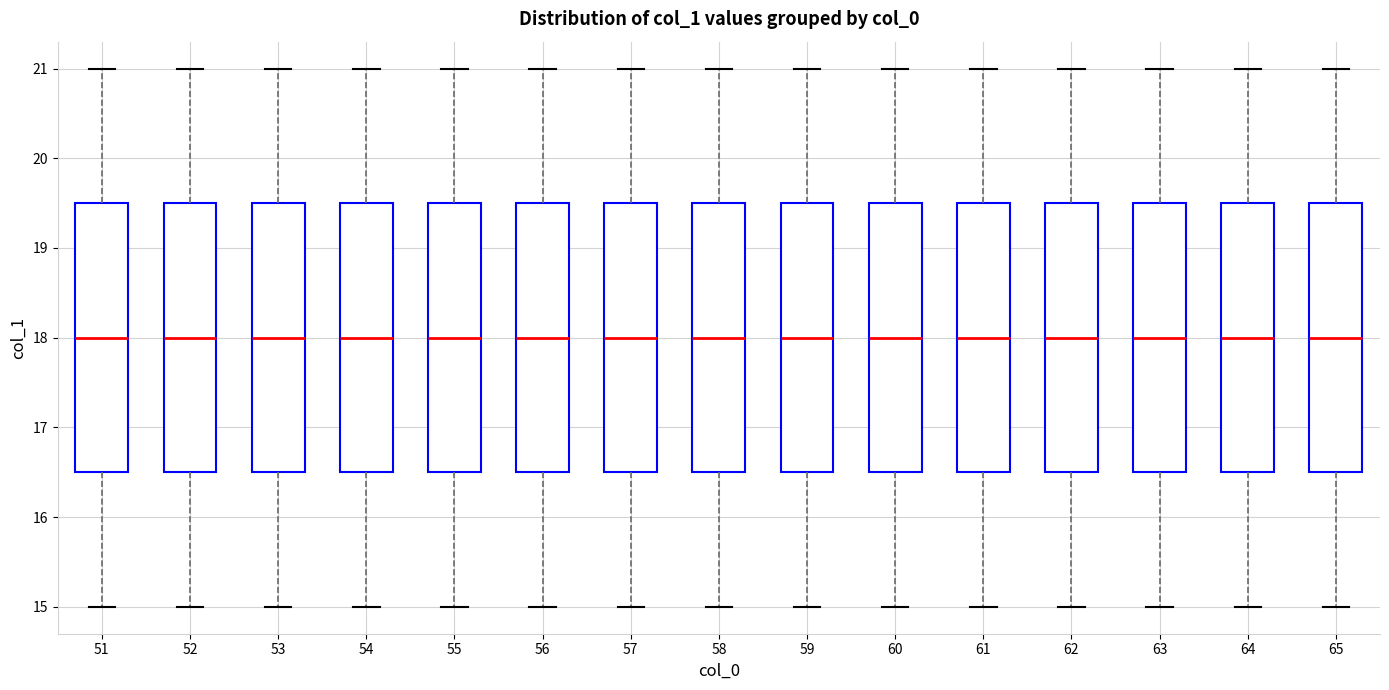

Reading left to right, read every box against the y-axis: the position of its median line, the range the box covers, and the ends of its whiskers. The values are not printed on the chart, so give them approximately, as read against the axis.

51: median 18.0, box 16.5 to 19.5, whiskers 15.0 to 21.0
52: median 18.0, box 16.5 to 19.5, whiskers 15.0 to 21.0
53: median 18.0, box 16.5 to 19.5, whiskers 15.0 to 21.0
54: median 18.0, box 16.5 to 19.5, whiskers 15.0 to 21.0
55: median 18.0, box 16.5 to 19.5, whiskers 15.0 to 21.0
56: median 18.0, box 16.5 to 19.5, whiskers 15.0 to 21.0
57: median 18.0, box 16.5 to 19.5, whiskers 15.0 to 21.0
58: median 18.0, box 16.5 to 19.5, whiskers 15.0 to 21.0
59: median 18.0, box 16.5 to 19.5, whiskers 15.0 to 21.0
60: median 18.0, box 16.5 to 19.5, whiskers 15.0 to 21.0
61: median 18.0, box 16.5 to 19.5, whiskers 15.0 to 21.0
62: median 18.0, box 16.5 to 19.5, whiskers 15.0 to 21.0
63: median 18.0, box 16.5 to 19.5, whiskers 15.0 to 21.0
64: median 18.0, box 16.5 to 19.5, whiskers 15.0 to 21.0
65: median 18.0, box 16.5 to 19.5, whiskers 15.0 to 21.0